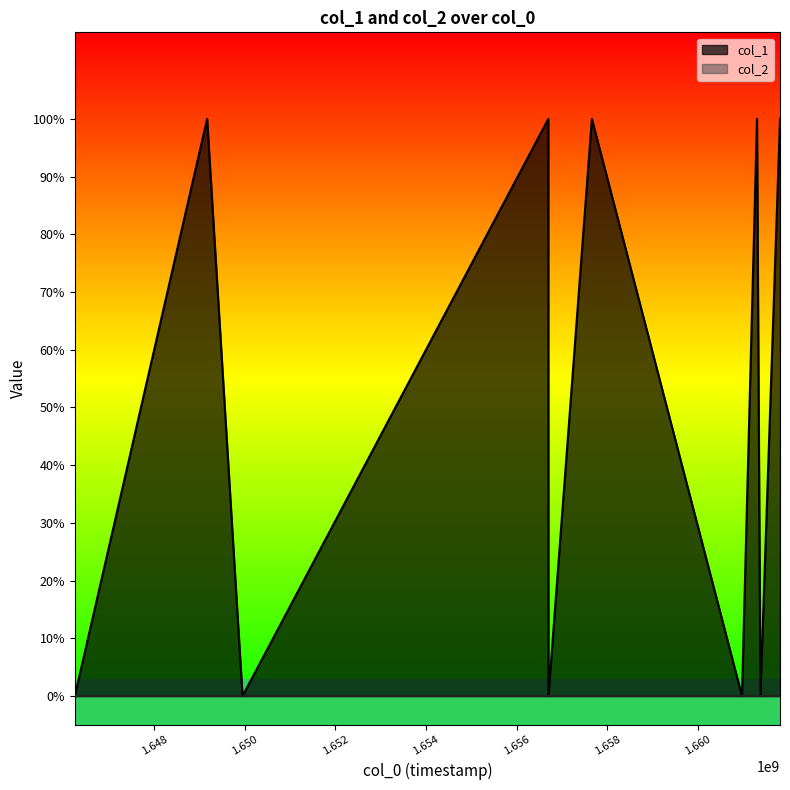

The chart shows a value of -1 at 1656699036. True or false?

False